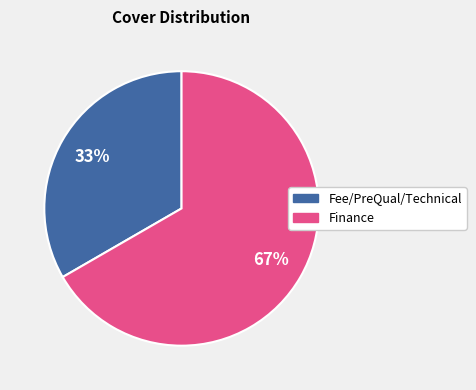

Count the number of slices in the pie.

2